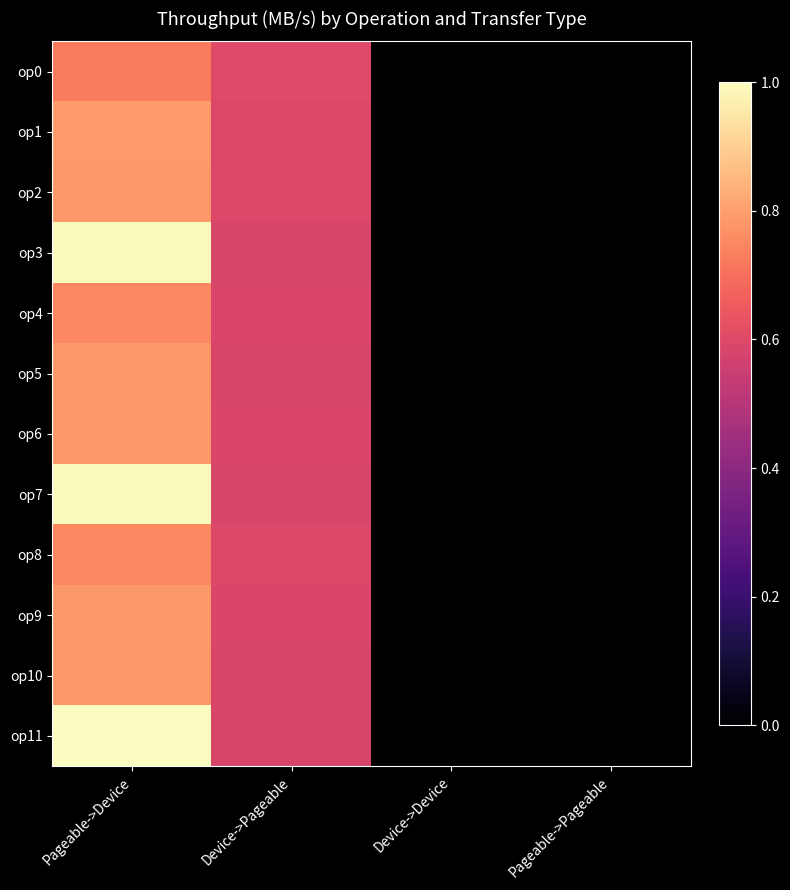

Which series has the largest total across all categories?

op11